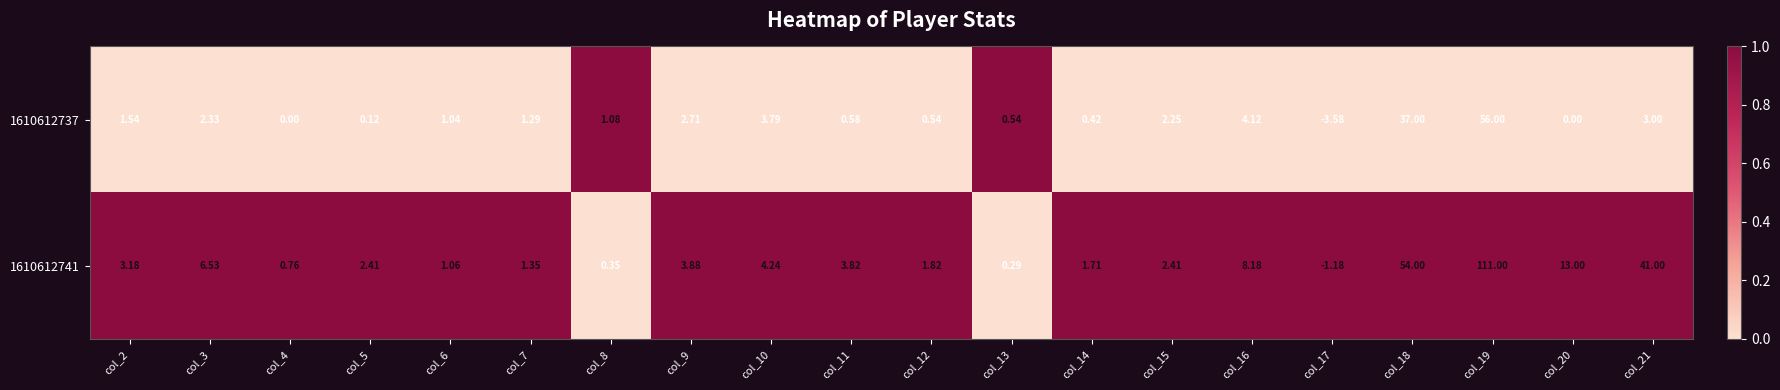

What is the spread (max minus min) of values at col_15?

0.2